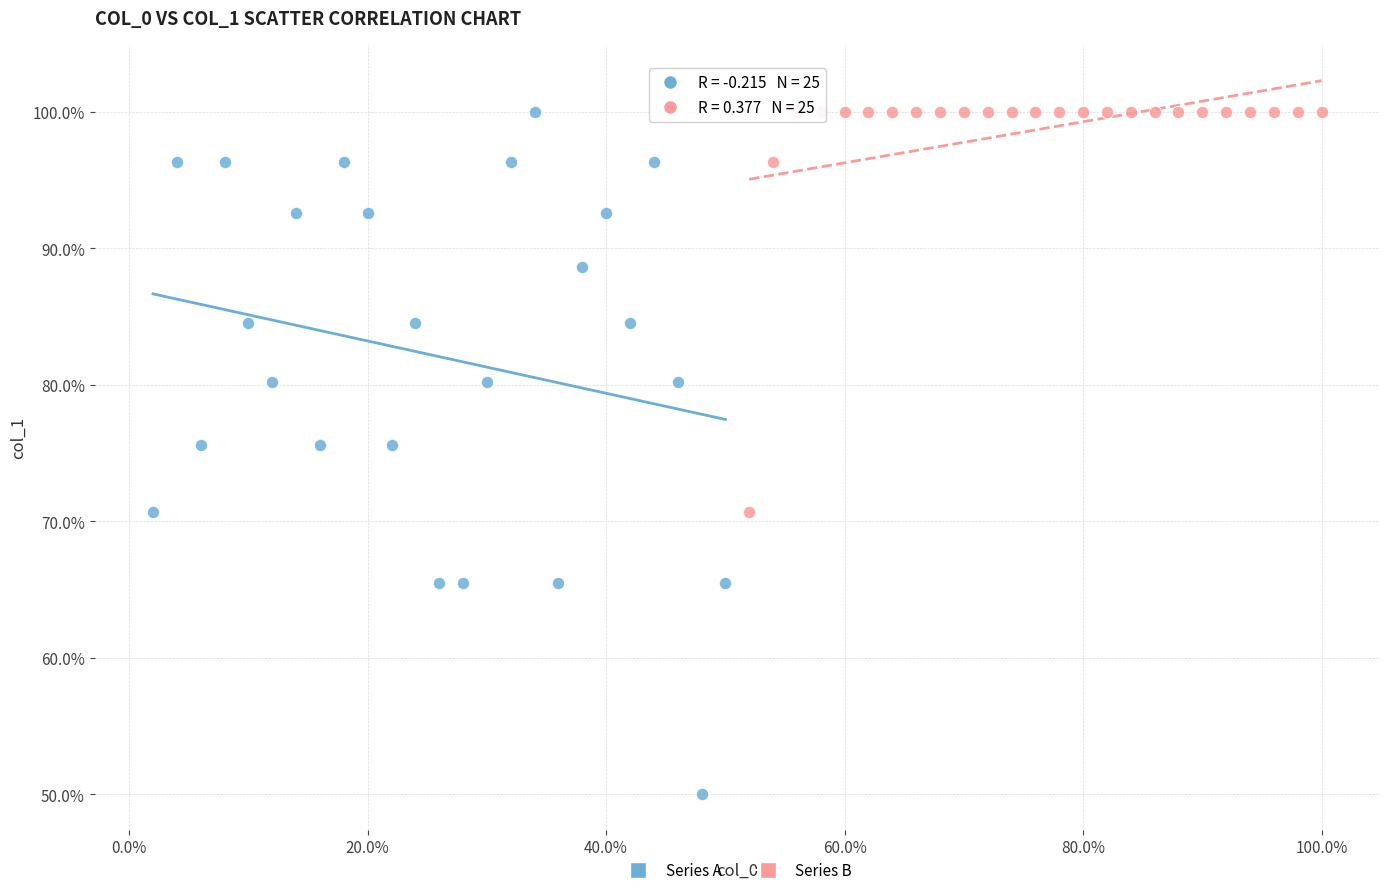

What are all the series names shown in the legend?

Series A, Series B